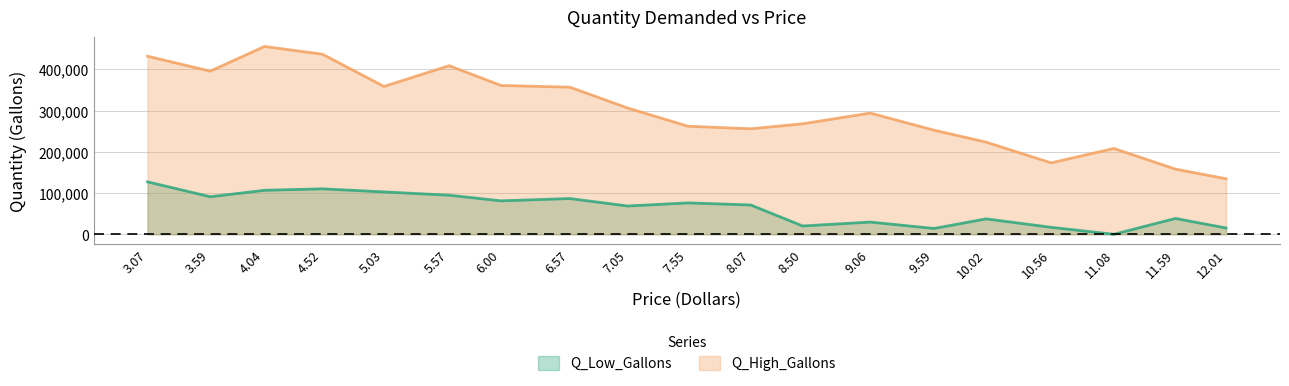

True or false: Q_High_Gallons has more than 2 interior local peaks.

True